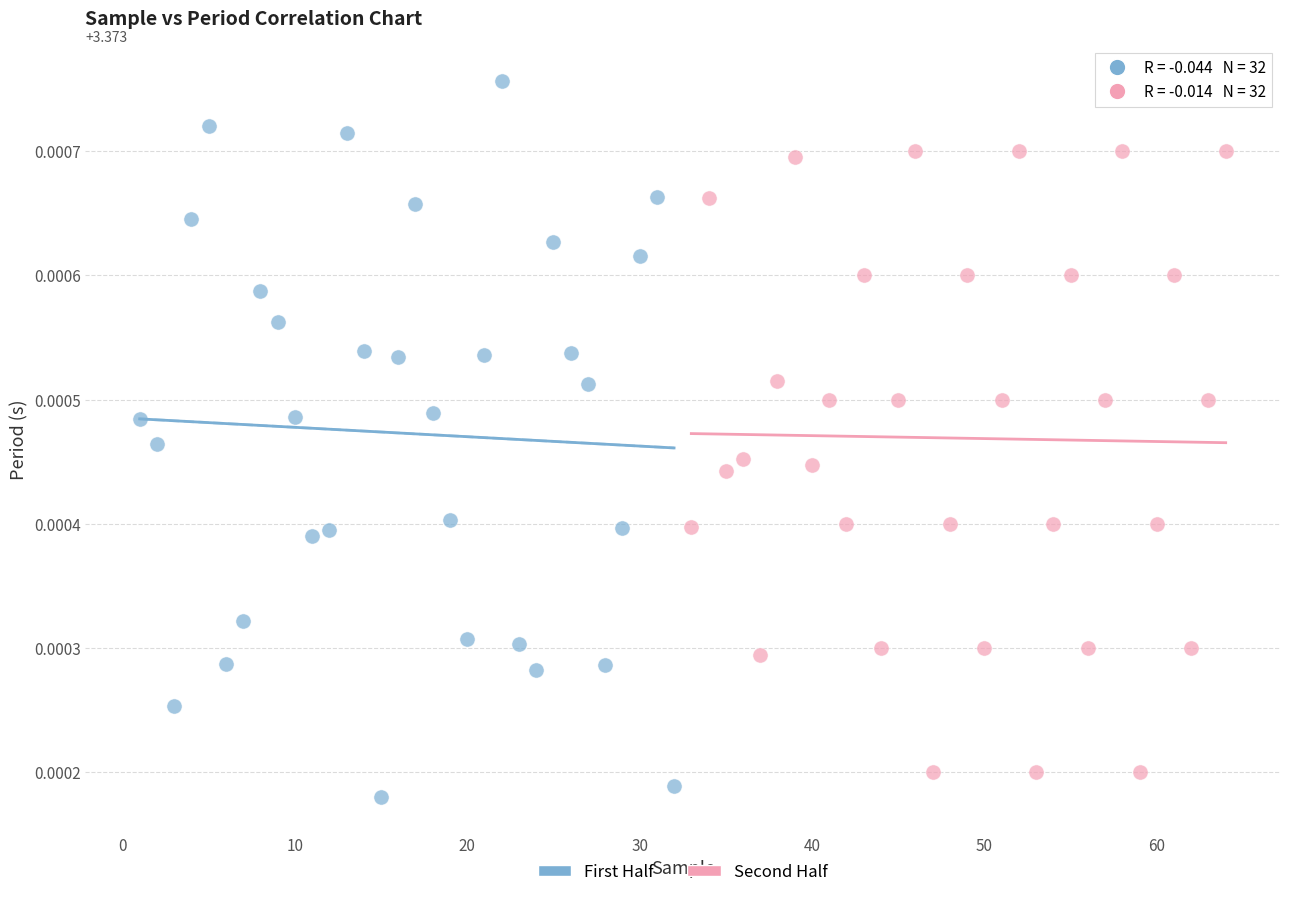

Which series reaches the maximum Y coordinate?

First Half